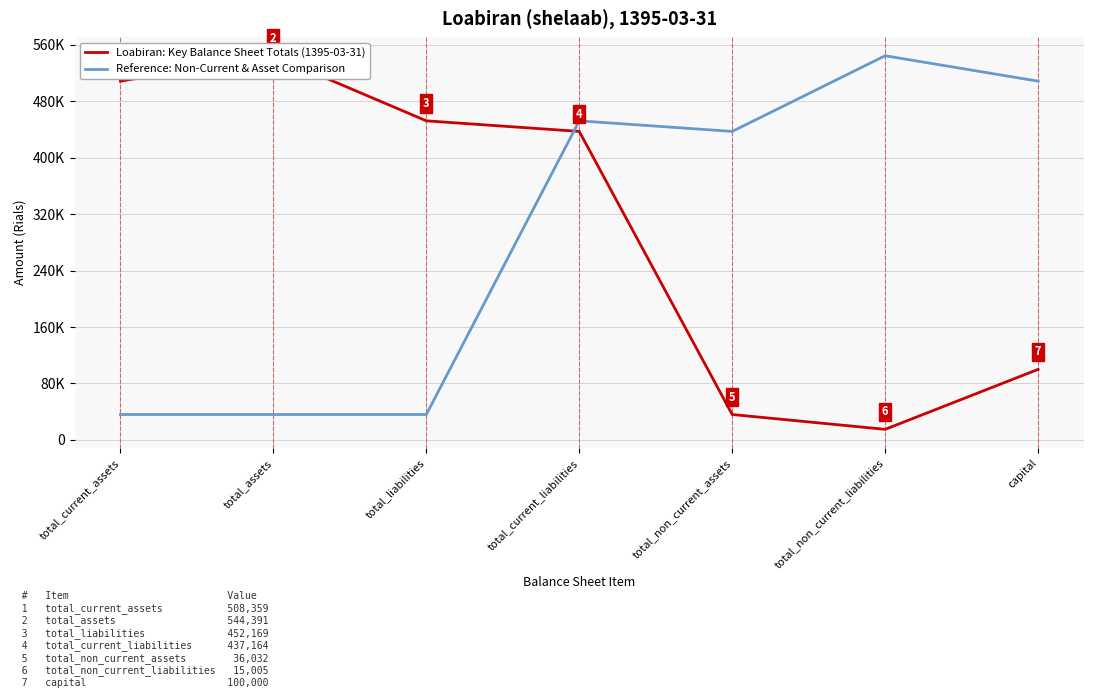

Is it true that Loabiran: Key Balance Sheet Totals (1395-03-31) equals 246779 at total_current_assets?

False